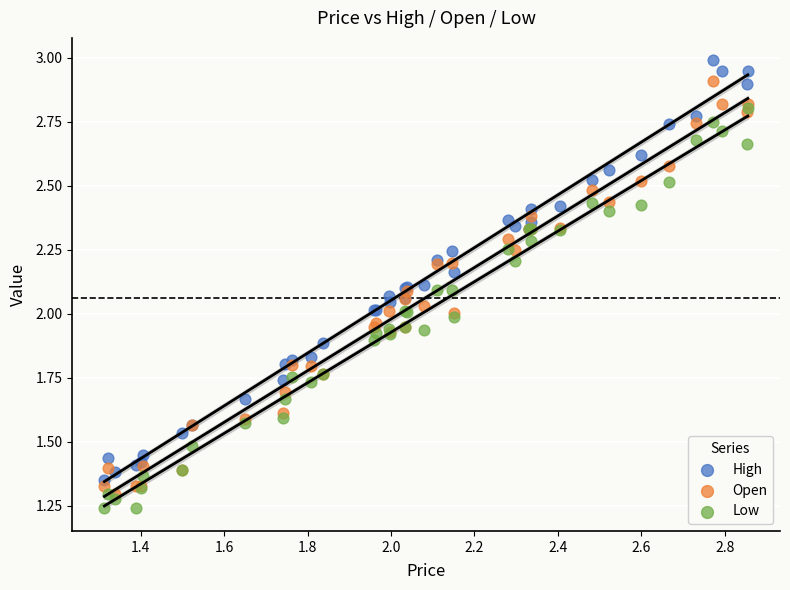

Which series has the largest Y range (max minus min)?

High